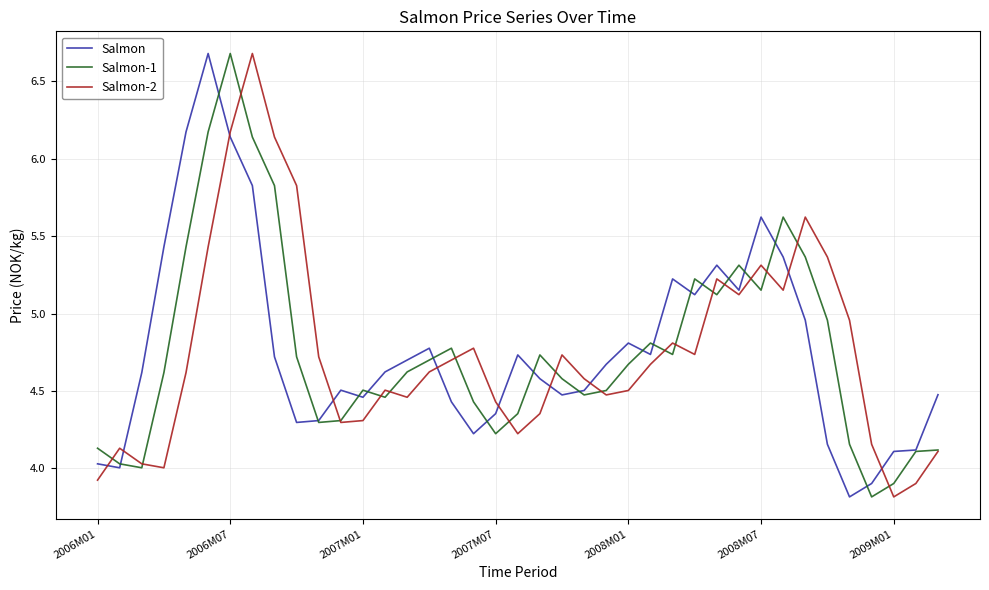

At how many categories does at least one series exceed 4?

39